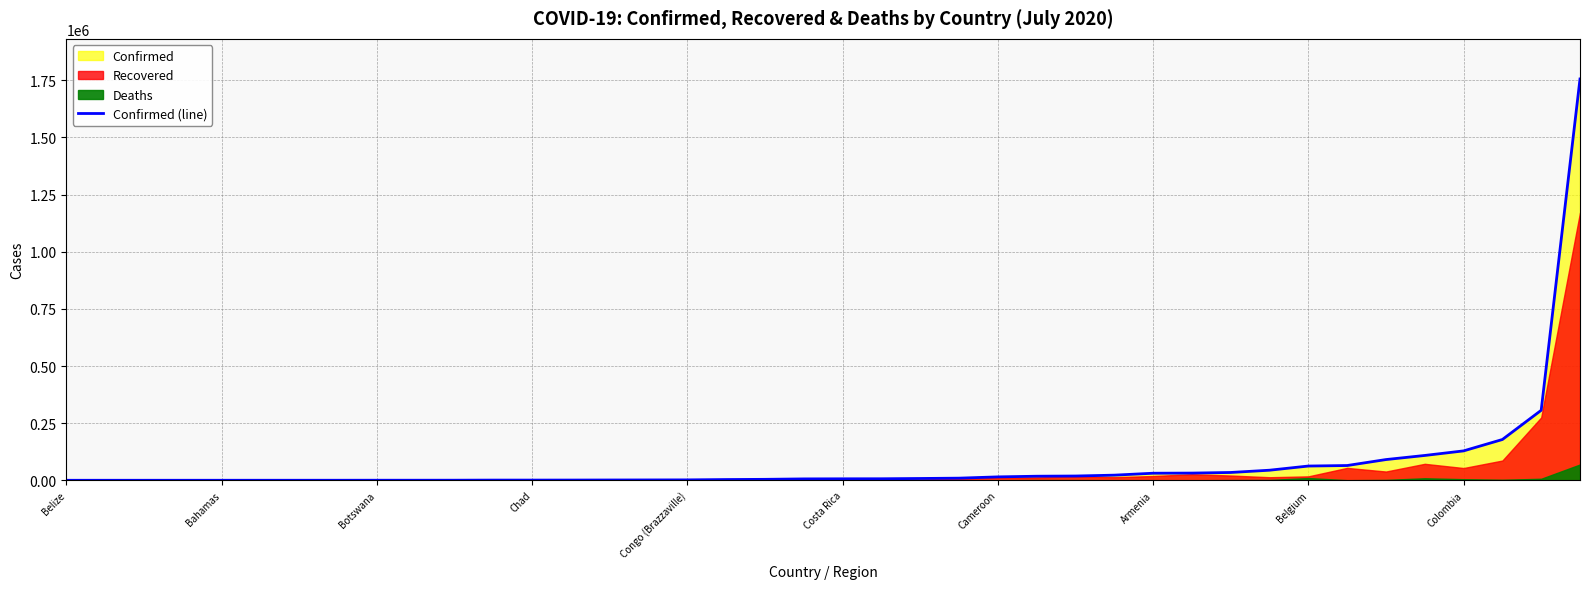

What is the maximum value for Confirmed (line)?

1755779